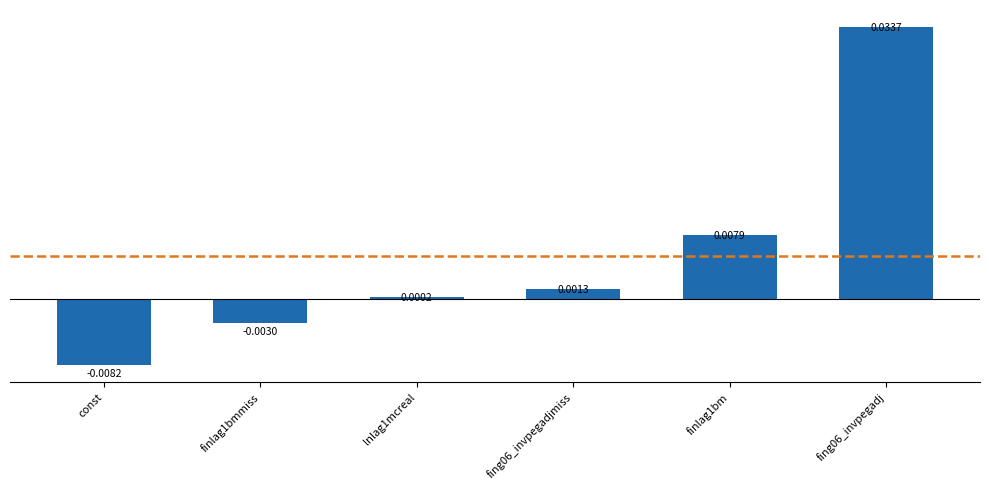

Between finlag1bm and finlag1bmmiss, which is larger?

finlag1bm